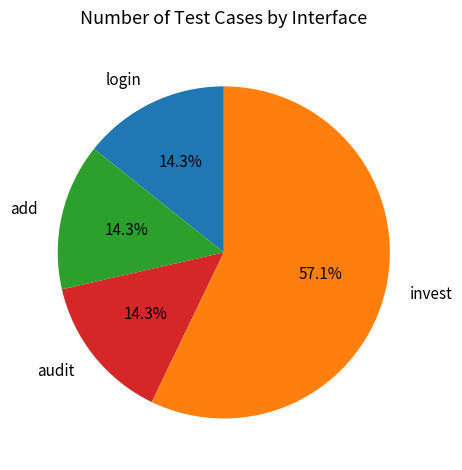

How many slices are in this pie chart?

4